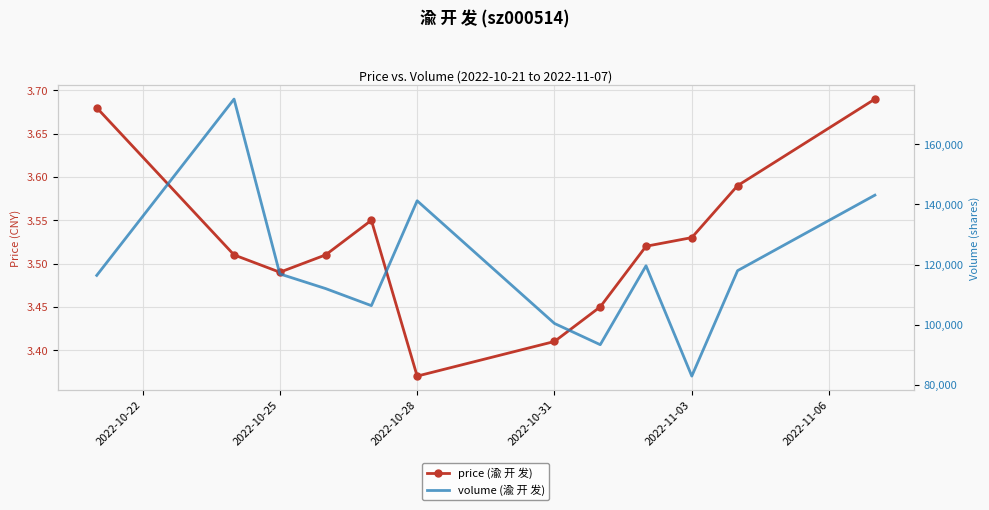

What is the value of the price (渝 开 发) point at the 3rd from the left?

3.5